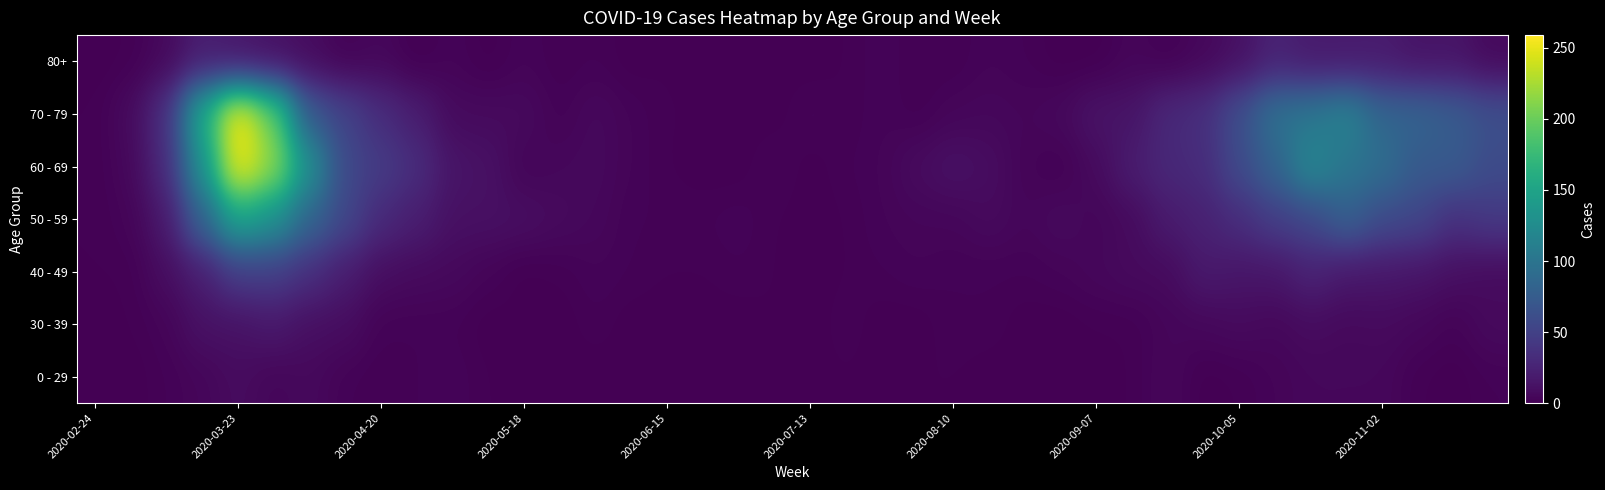

How many distinct data groups are displayed?

7